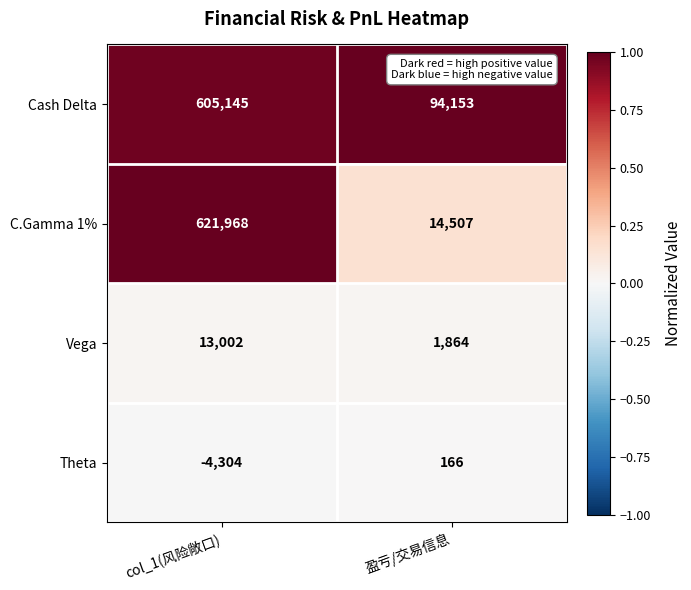

How many data points does each series have?

2